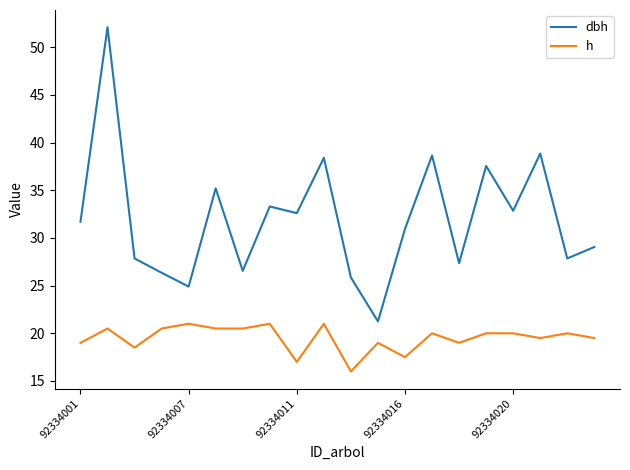

Which series has the largest total across all categories?

dbh